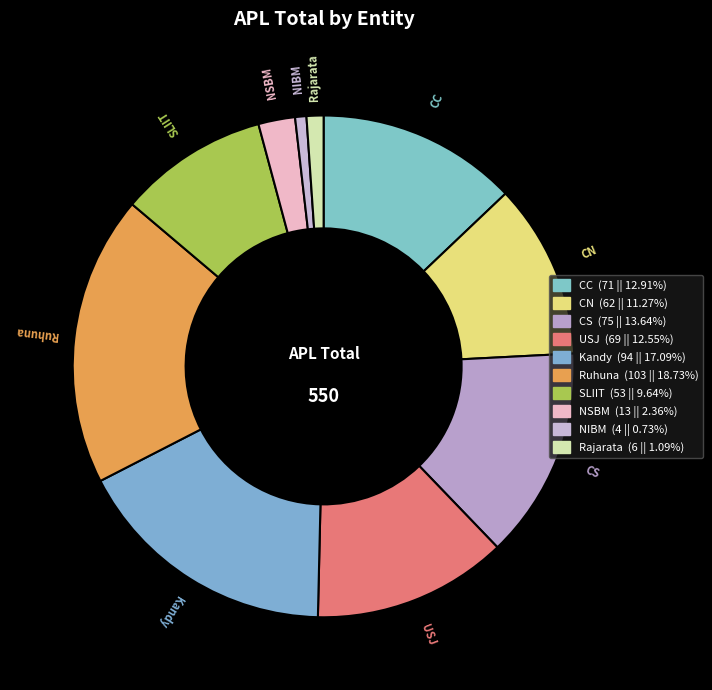

How many slices are in this pie chart?

10